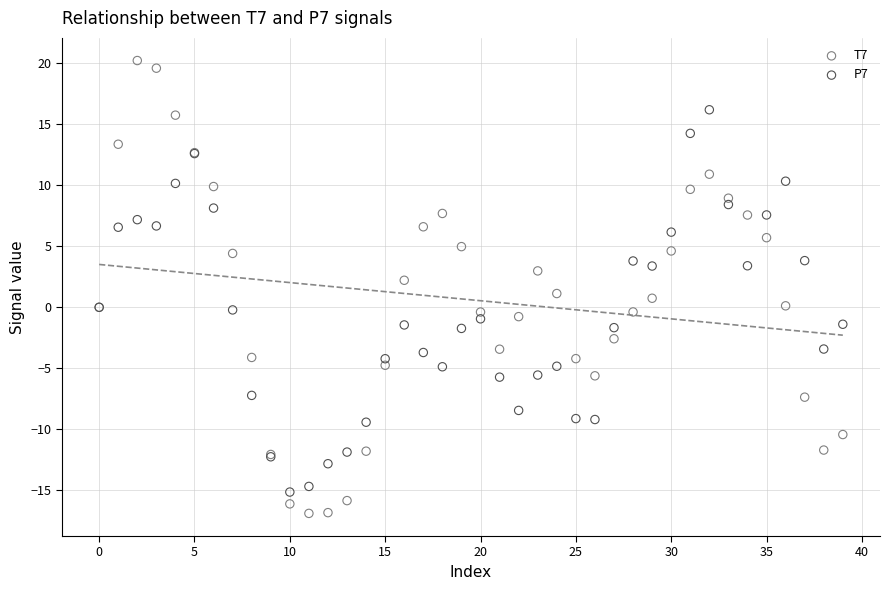

Which series reaches the minimum Y coordinate?

T7